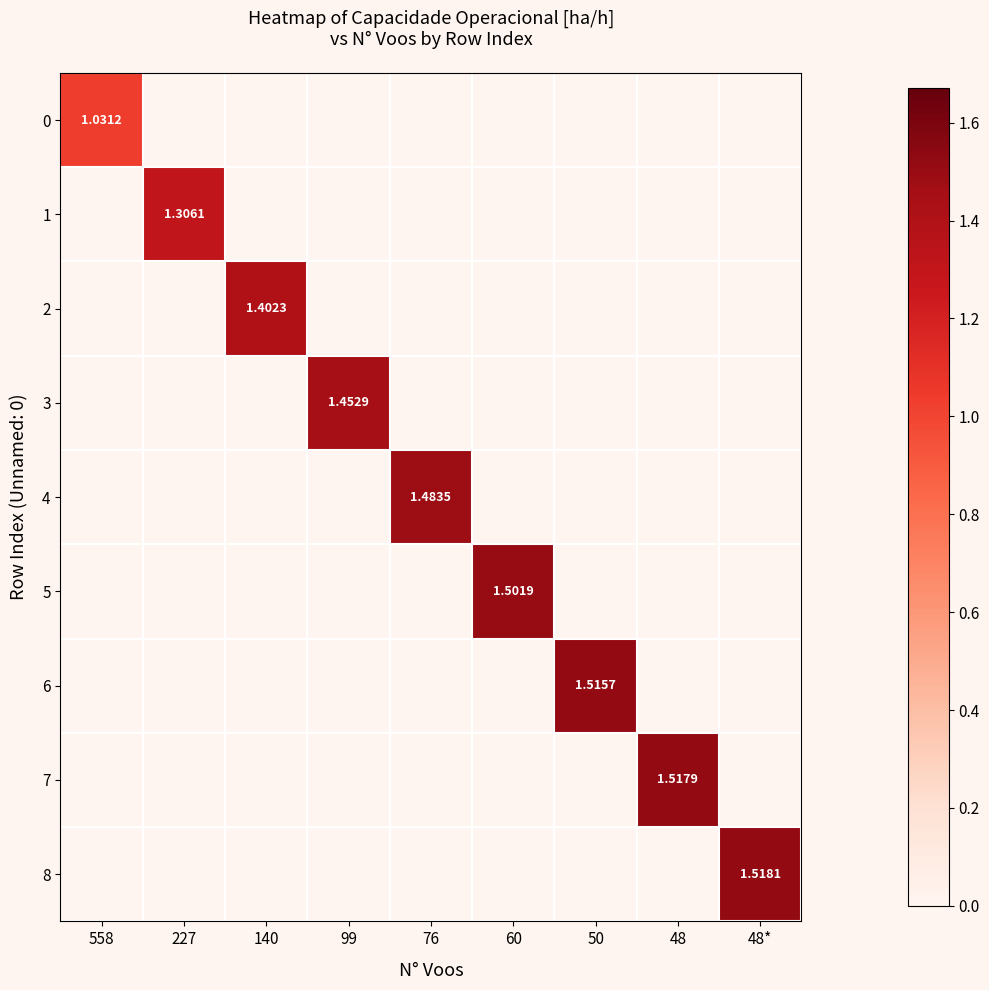

What is the sum of all 6 values?

1.5